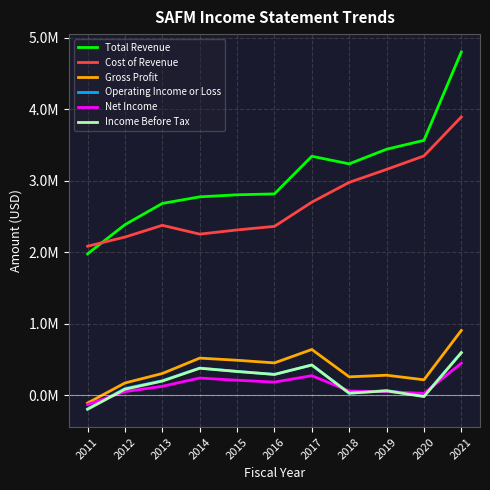

At which category is the sum across all series the highest?

2021